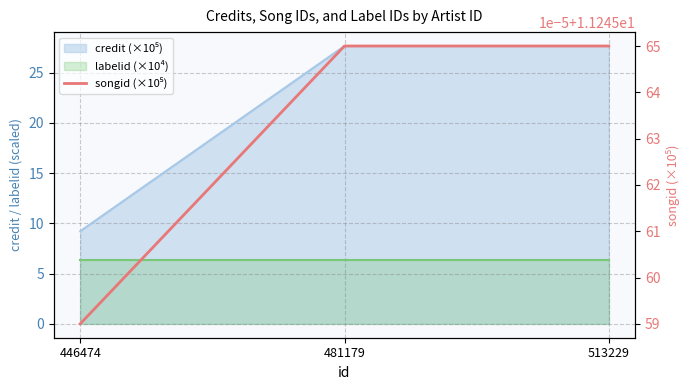

Which category has the highest value across all series?

481179